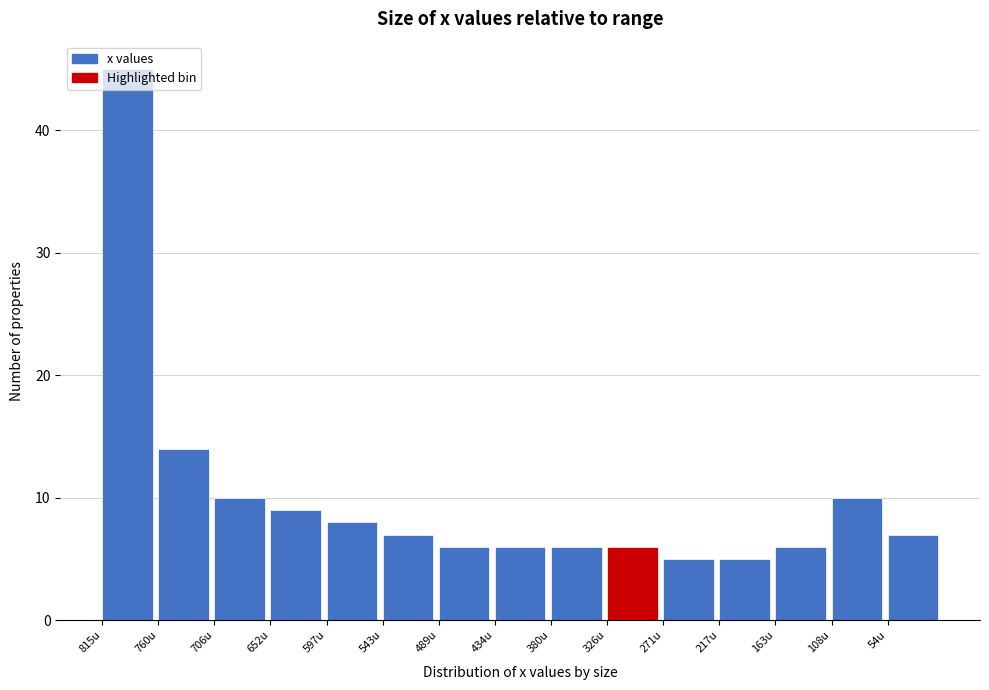

Between 760u and 597u, which is larger?

760u